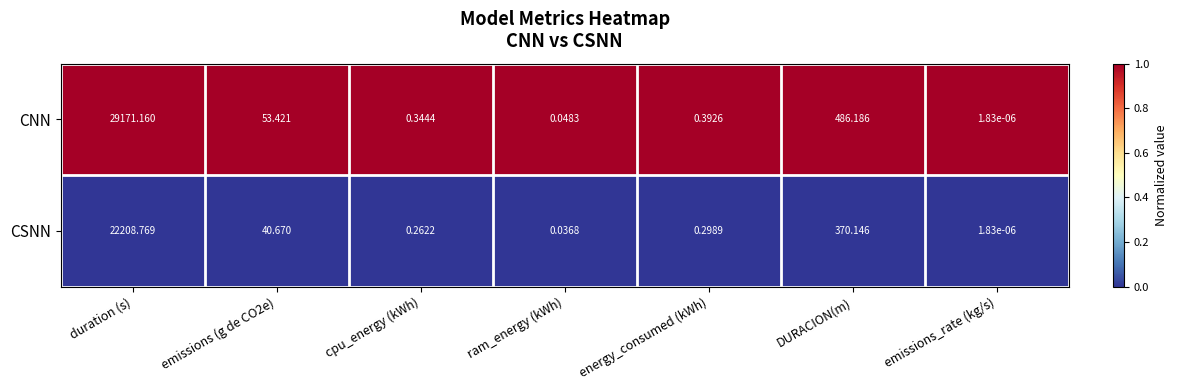

Which series changed the most between cpu_energy (kWh) and ram_energy (kWh)?

CNN